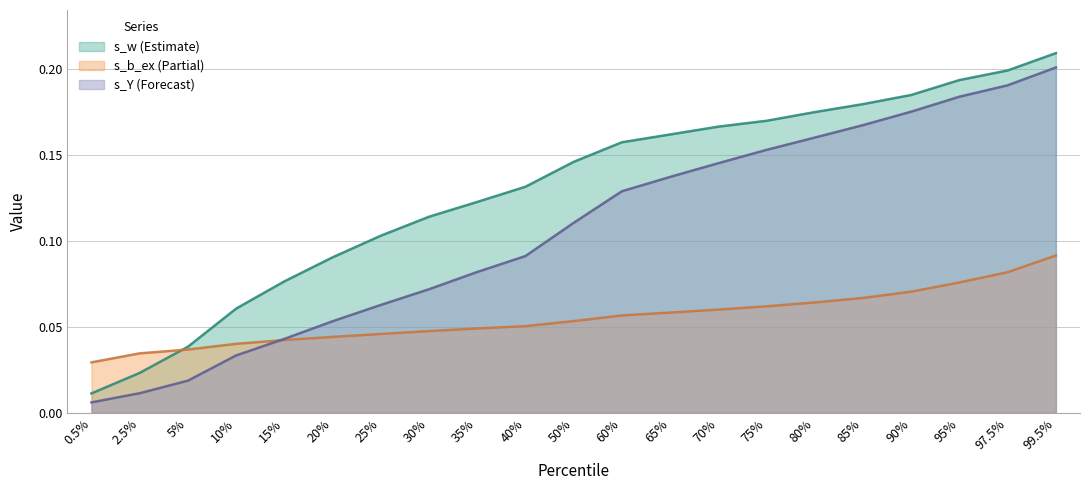

Which category has the lowest value in the s_w series?

0.5%